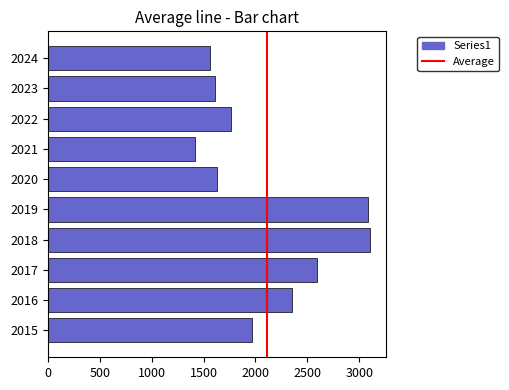

Reading bottom to top, transcribe all the data shown in this chart.

2015=1968	2016=2352	2017=2592	2018=3105	2019=3080	2020=1634	2021=1422	2022=1761	2023=1611	2024=1566